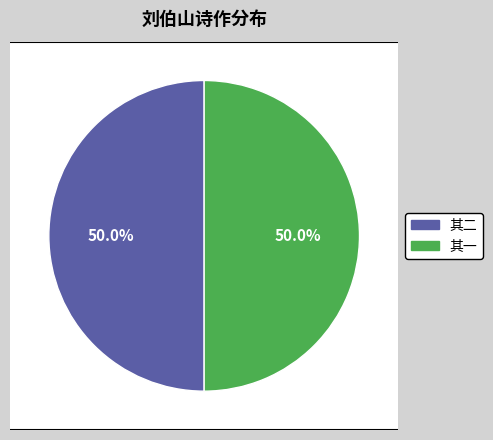

What is the smallest slice in the pie chart?

刘伯山书来云有施主为造一亭刘子澄名曰竹溪索诗为赋二首 其二